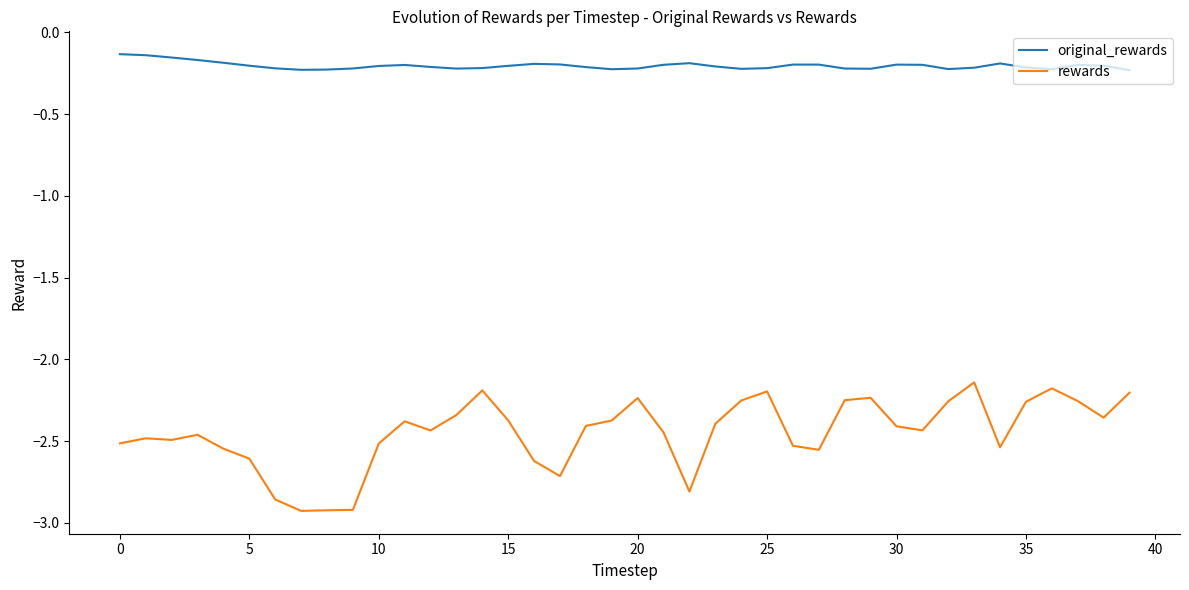

Rank the series by their average value, from highest to lowest.

original_rewards, rewards